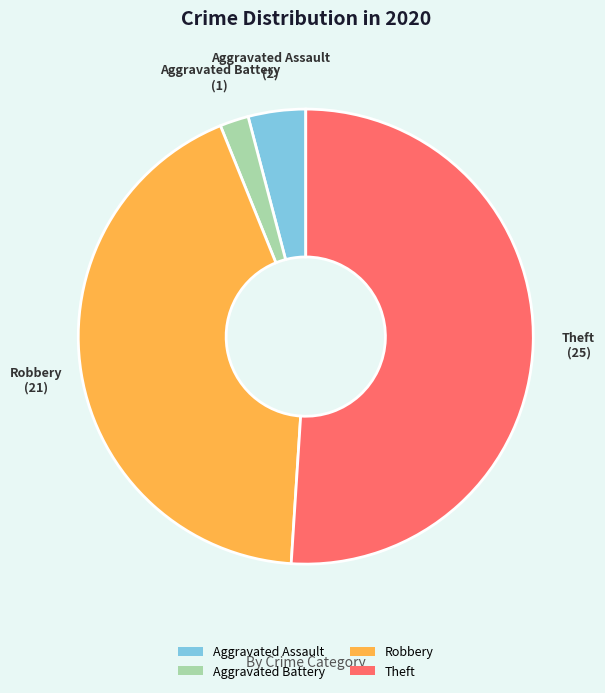

Rank the categories by value from highest to lowest.

Theft, Robbery, Aggravated Assault, Aggravated Battery